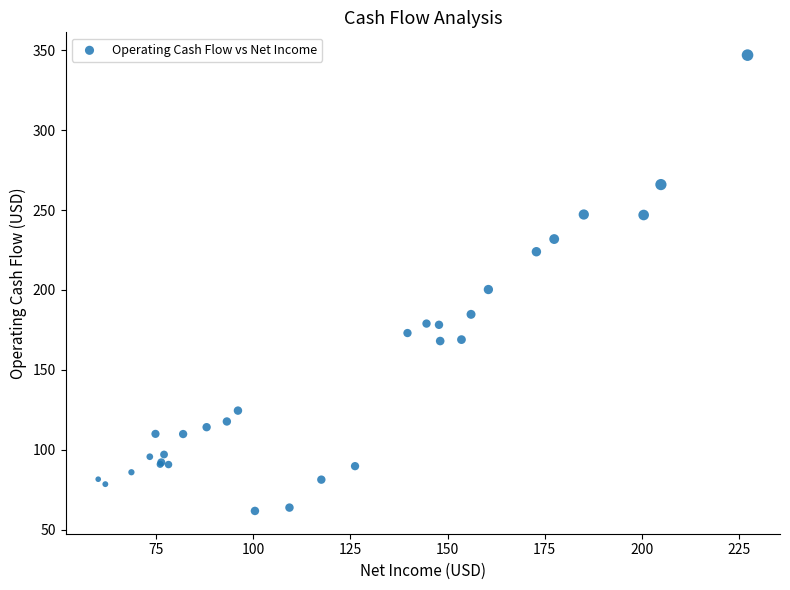

What Y value in the scatter plot is closest to 204?

200.3